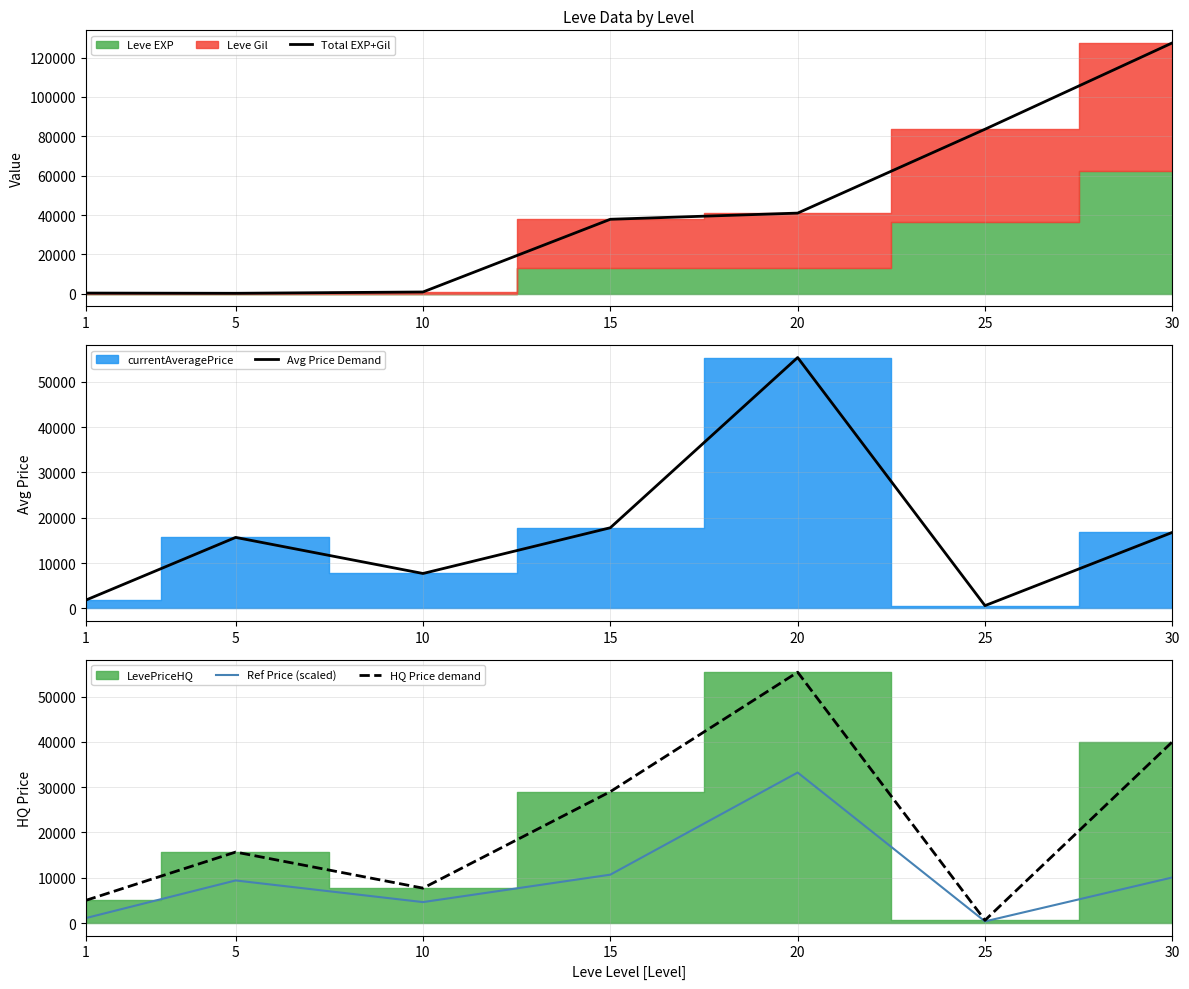

True or false: Total EXP+Gil has a value of 224.0 at 5.

True